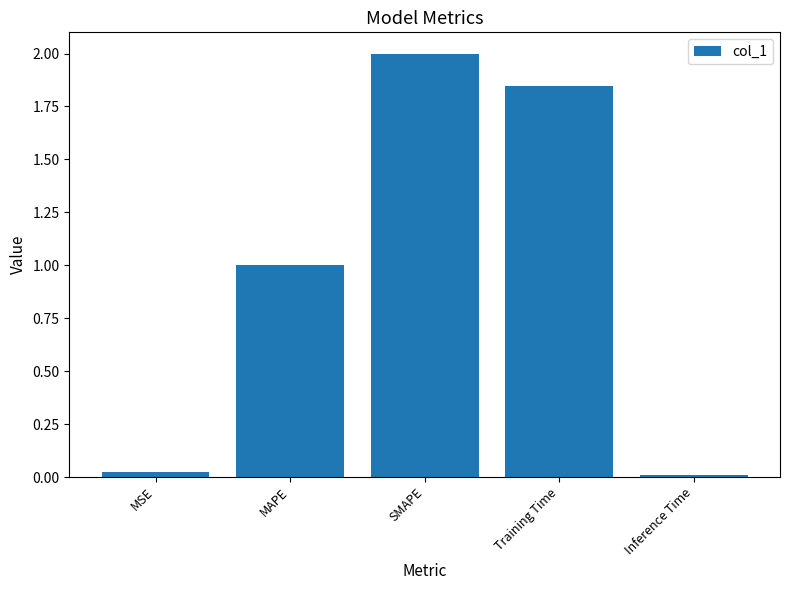

Count the number of data series in this chart.

1